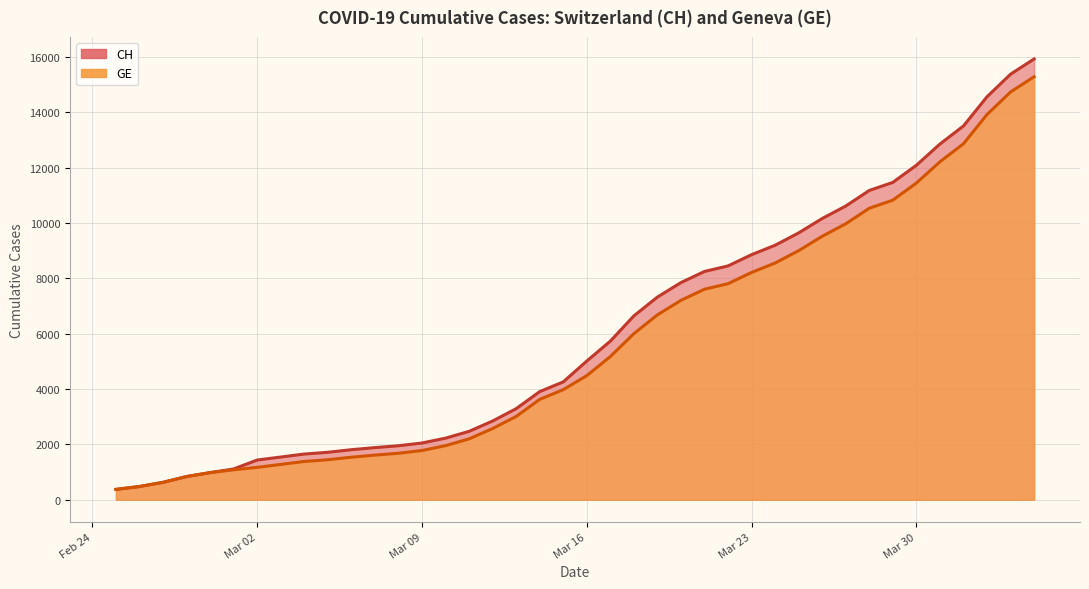

Which series has the largest total across all categories?

CH